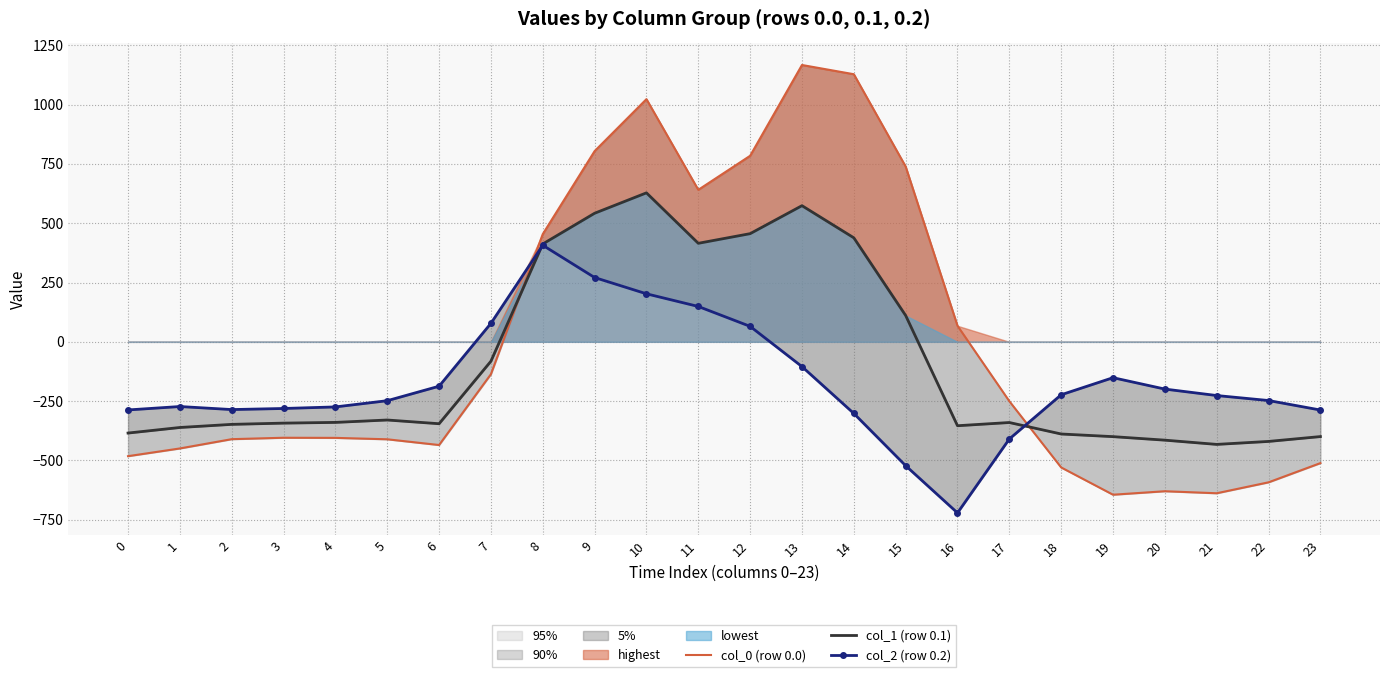

What is the maximum value for col_0 (row 0.0)?

1167.2